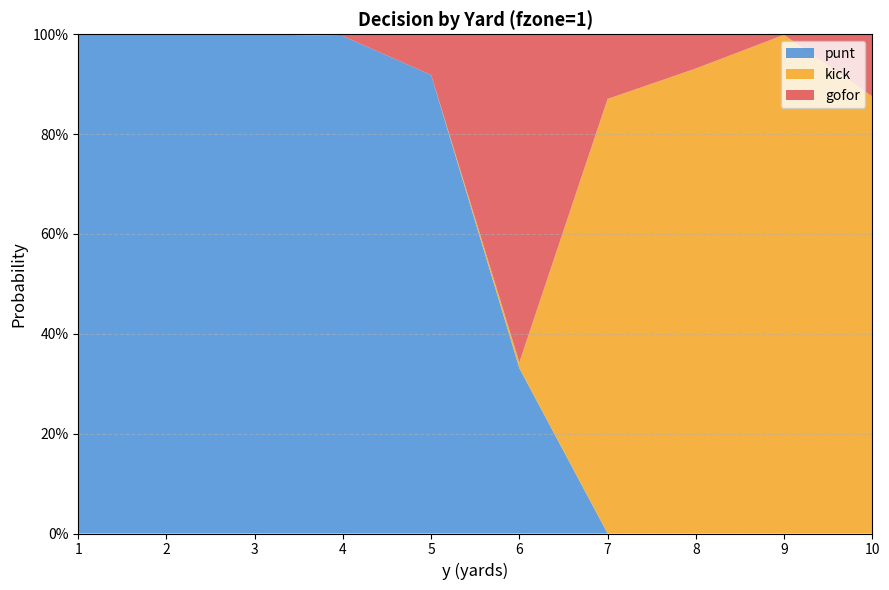

Reading right to left, list all the values displayed in this chart.

gofor: 10=0.1	9=0.0	8=0.1	7=0.1	6=0.7	5=0.1	4=0.0	3=0.0	2=0.0	1=0.0
kick: 10=0.9	9=1.0	8=0.9	7=0.9	6=0.0	5=0.0	4=0.0	3=0.0	2=0.0	1=0.0
punt: 10=0.0	9=0.0	8=0.0	7=0.0	6=0.3	5=0.9	4=1.0	3=1.0	2=1.0	1=1.0